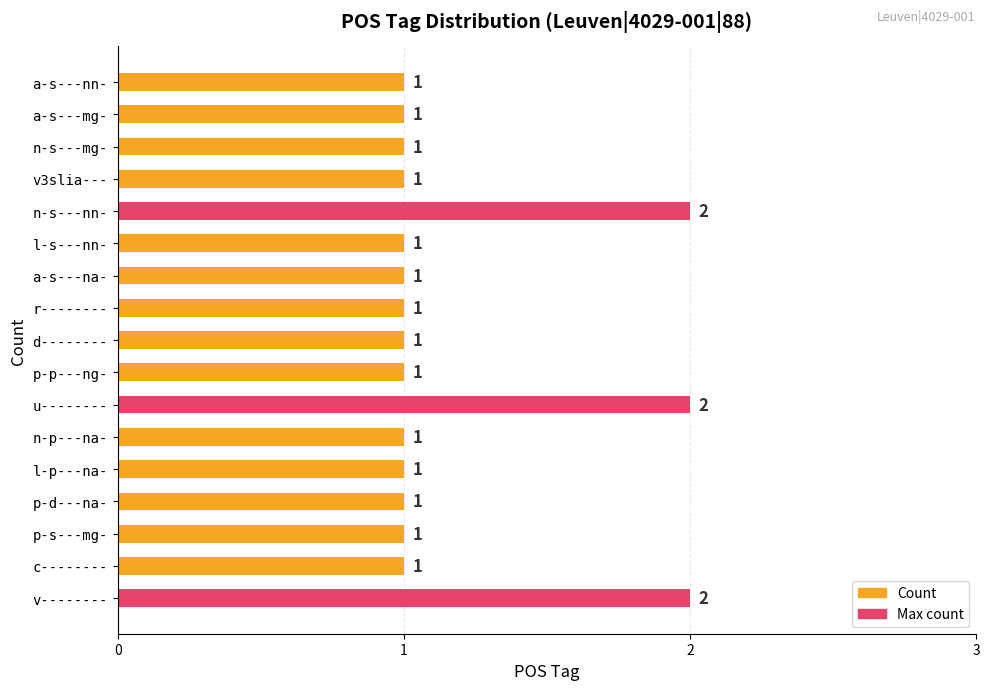

Are the bars grouped side by side (vs. stacked)?

No